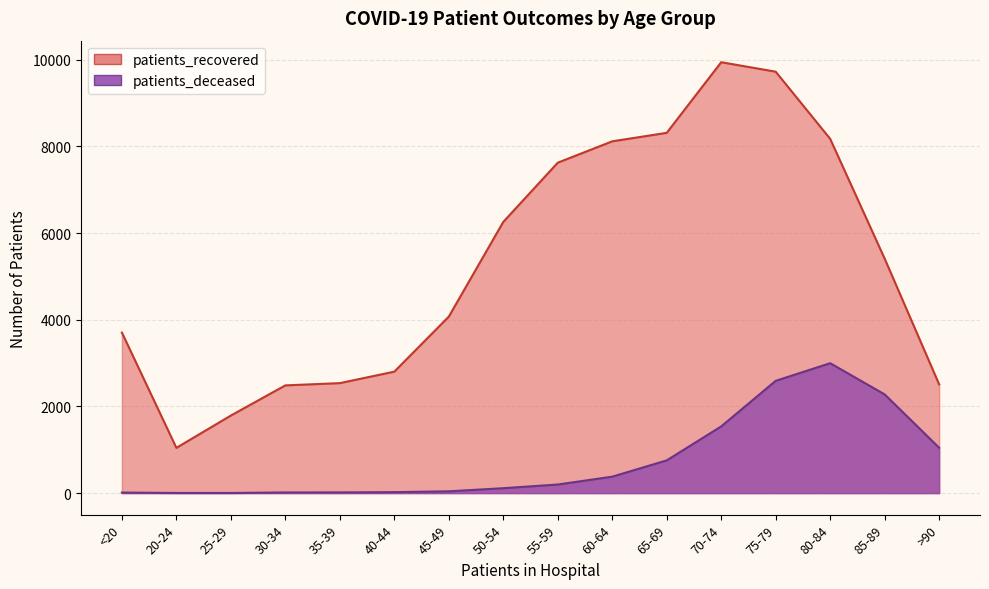

How many lines are shown in the chart?

2